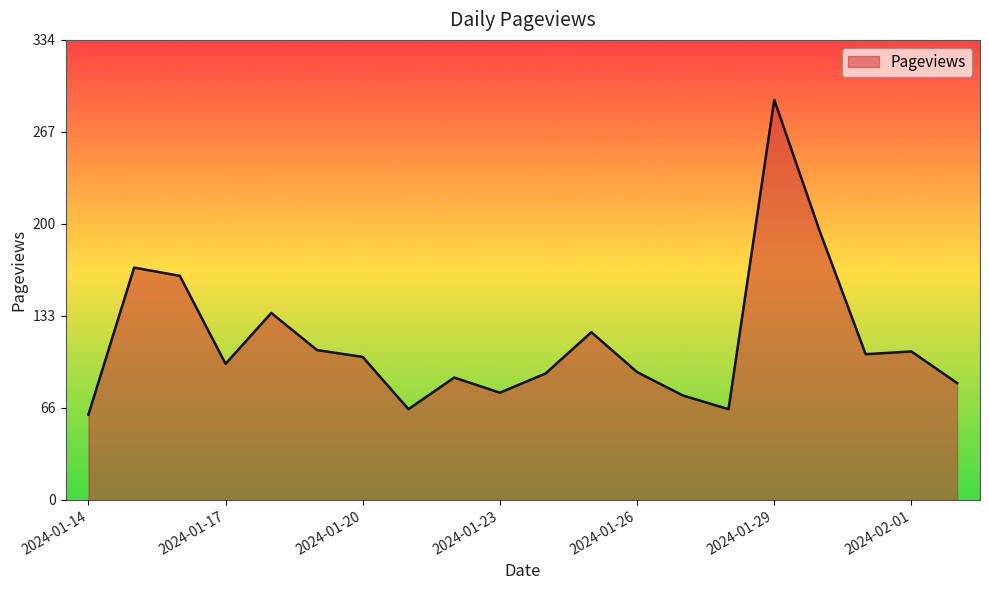

What is the smallest value displayed?

62